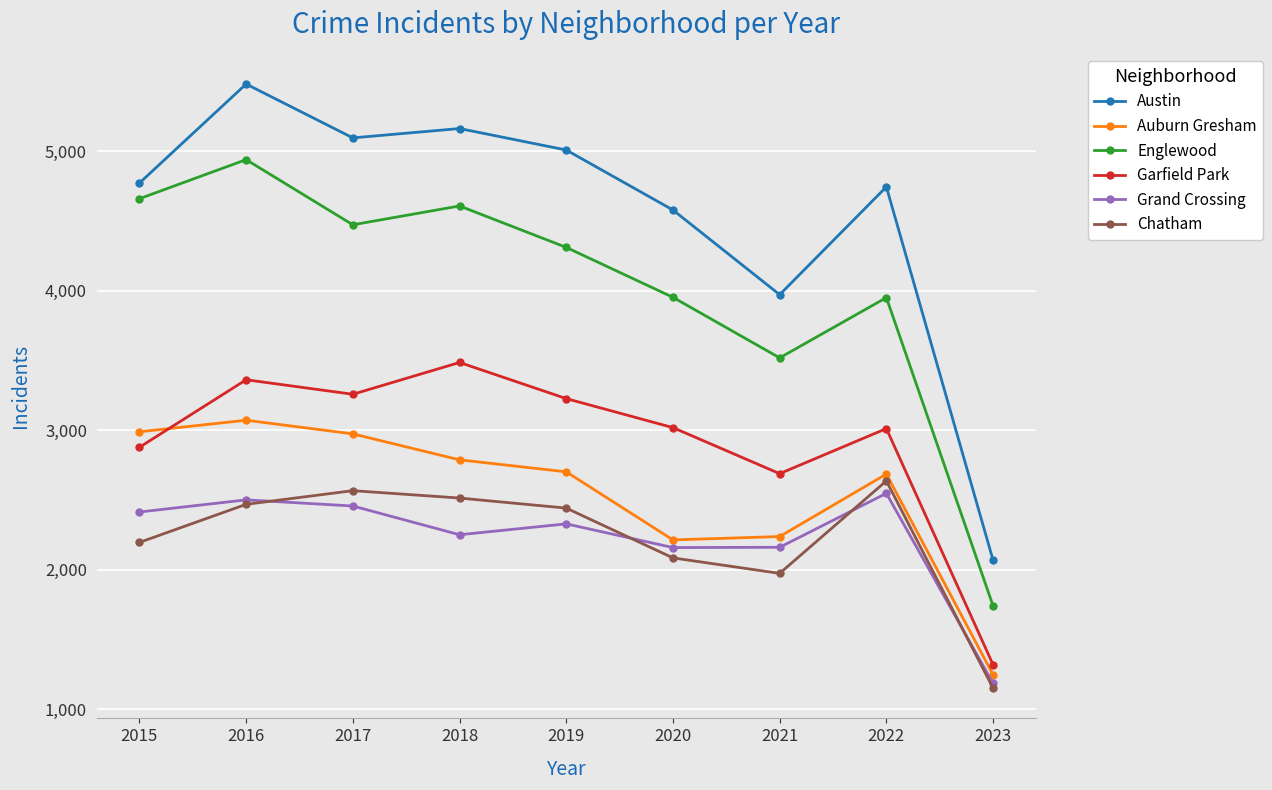

True or false: Chatham and Garfield Park cross at least once.

False